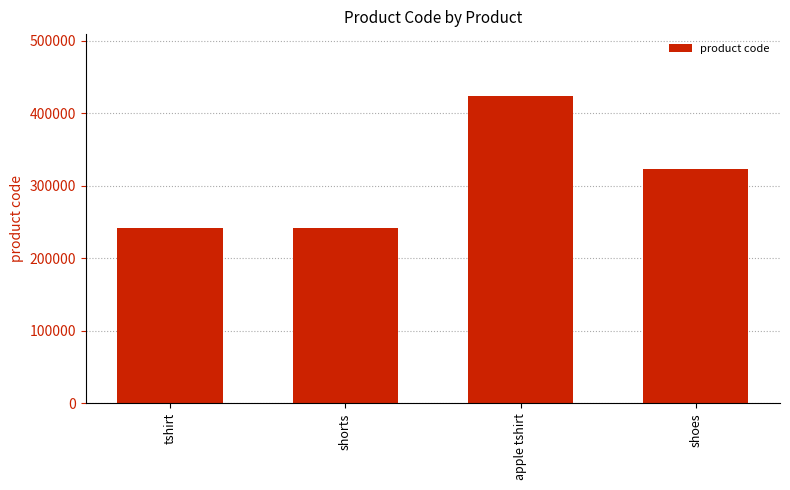

What is the ratio of the value at shoes to the value at shorts?

1.3